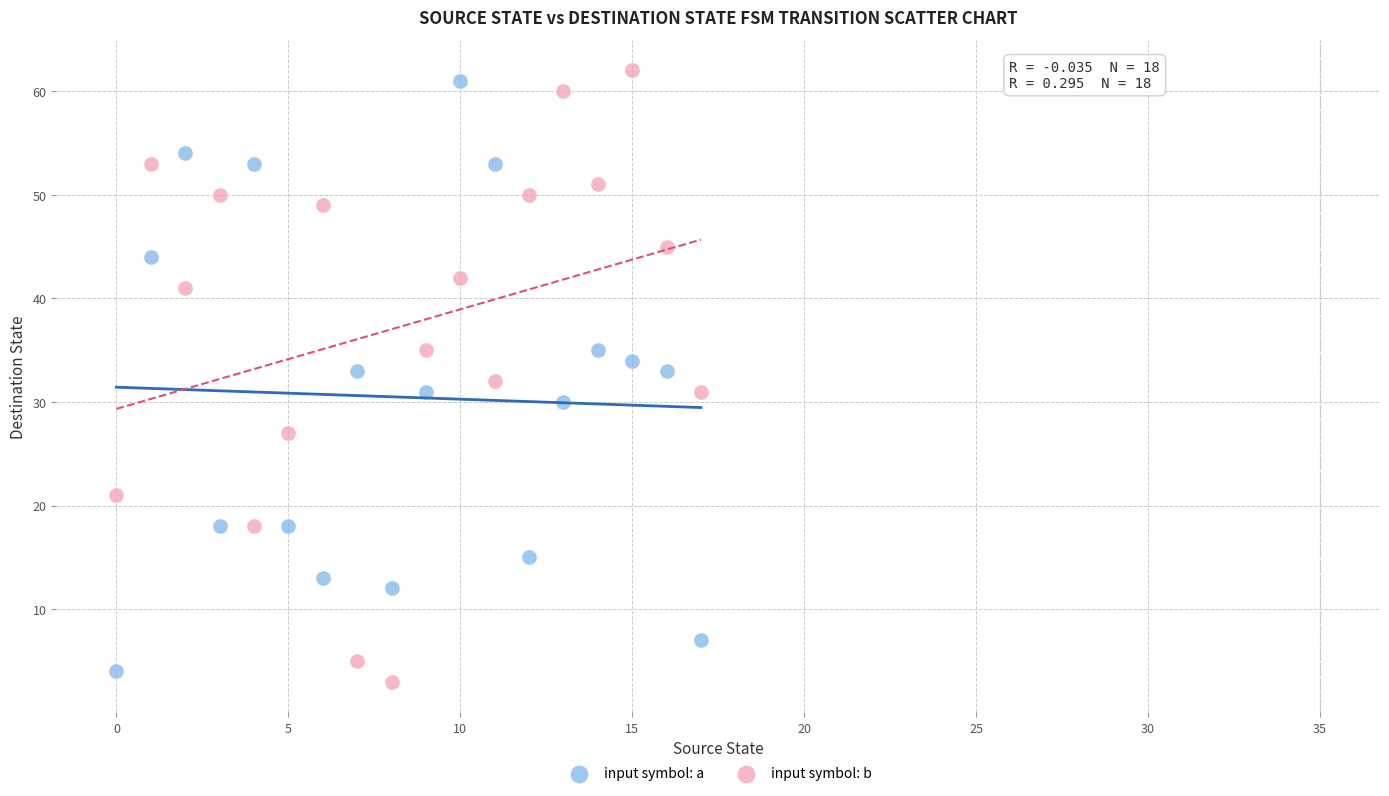

What are all the series names shown in the legend?

input symbol: a, input symbol: b